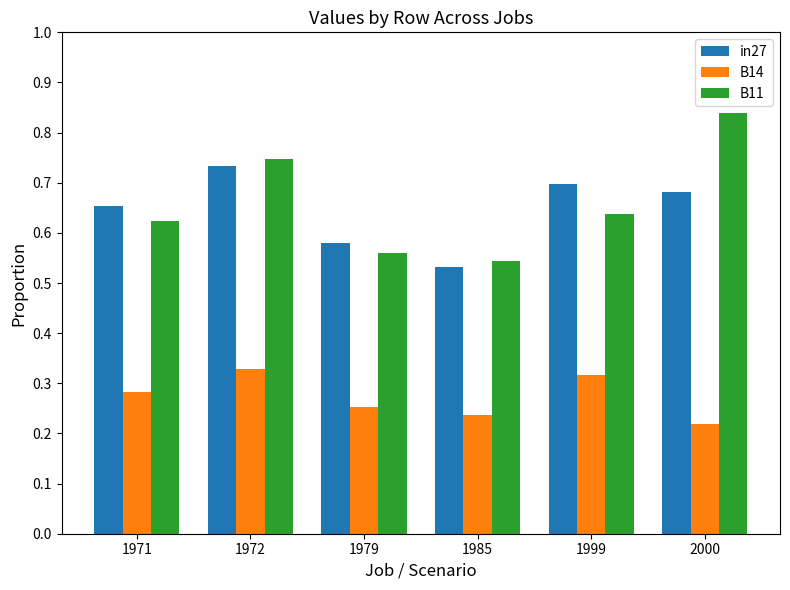

Count the B11 values in the range 0 to 1.

6